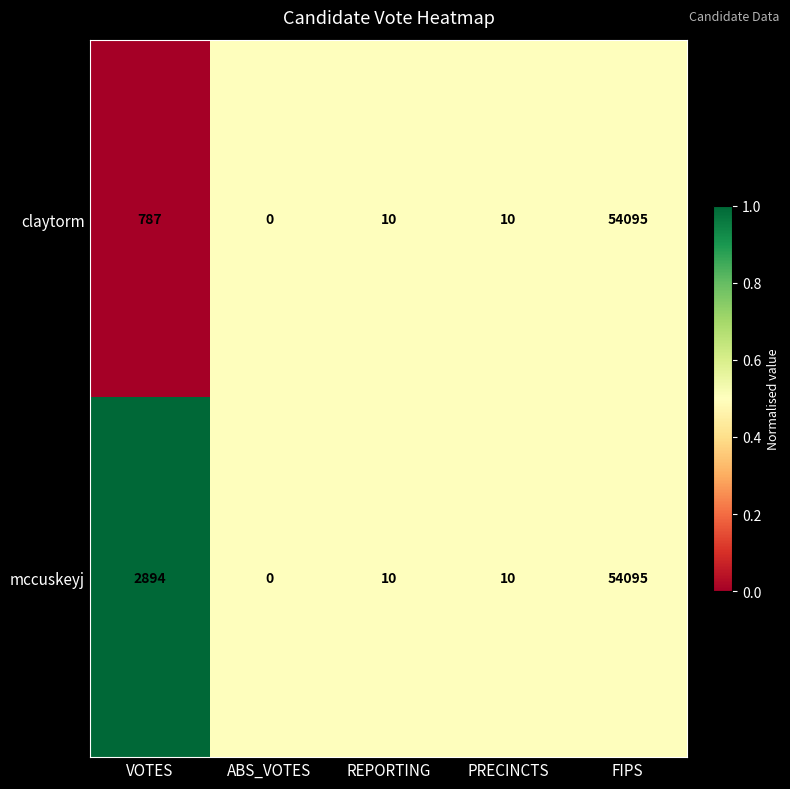

At which label is mccuskeyj closest to 27047?

VOTES